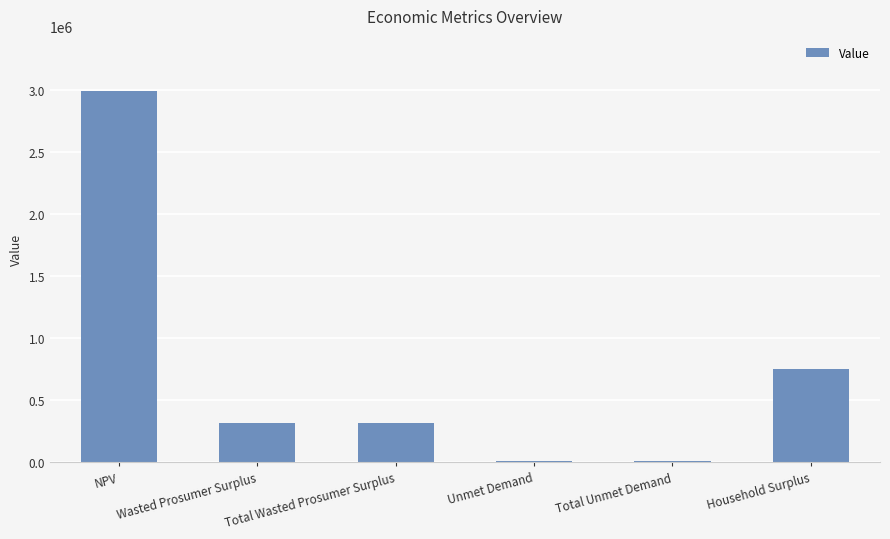

What is the sum of the values at Total Wasted Prosumer Surplus and Wasted Prosumer Surplus?

626953.6